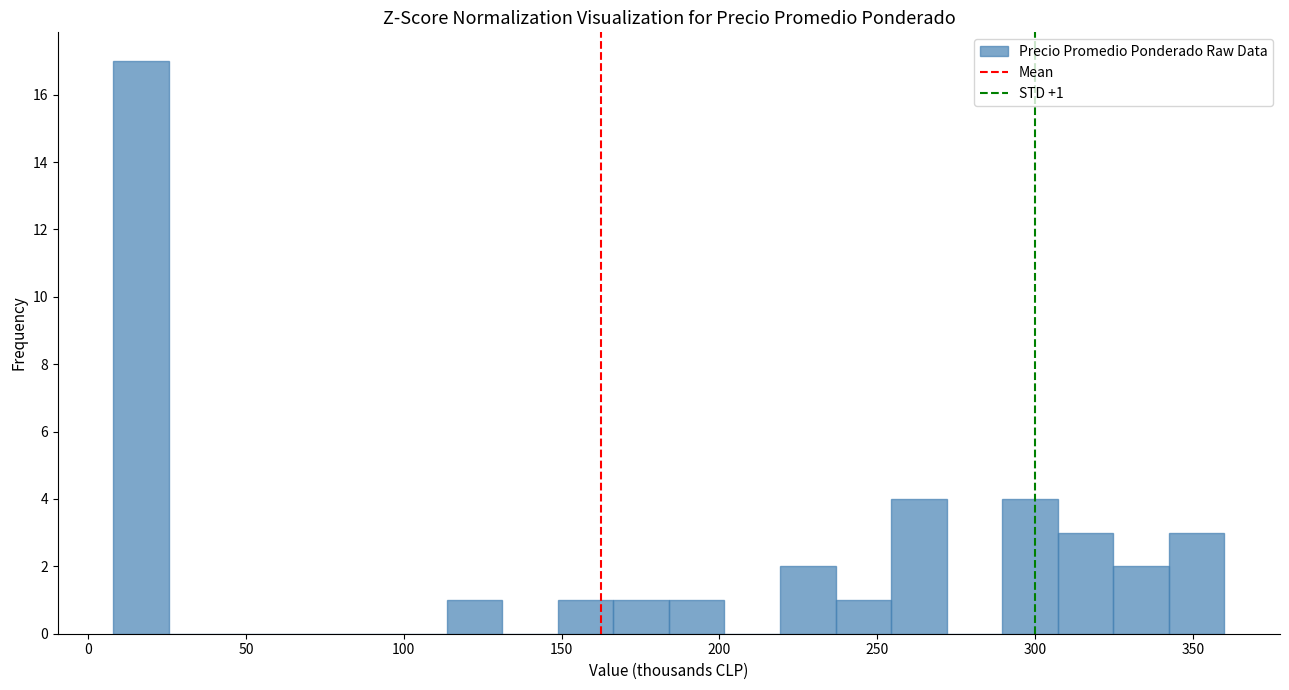

Around what value on the x-axis is the tallest bar? Give the approximate position of its centre, as read against the axis.

15